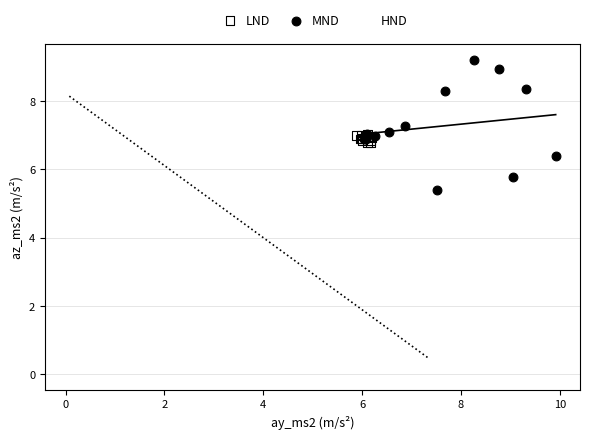

Which series contains the highest Y value?

MND